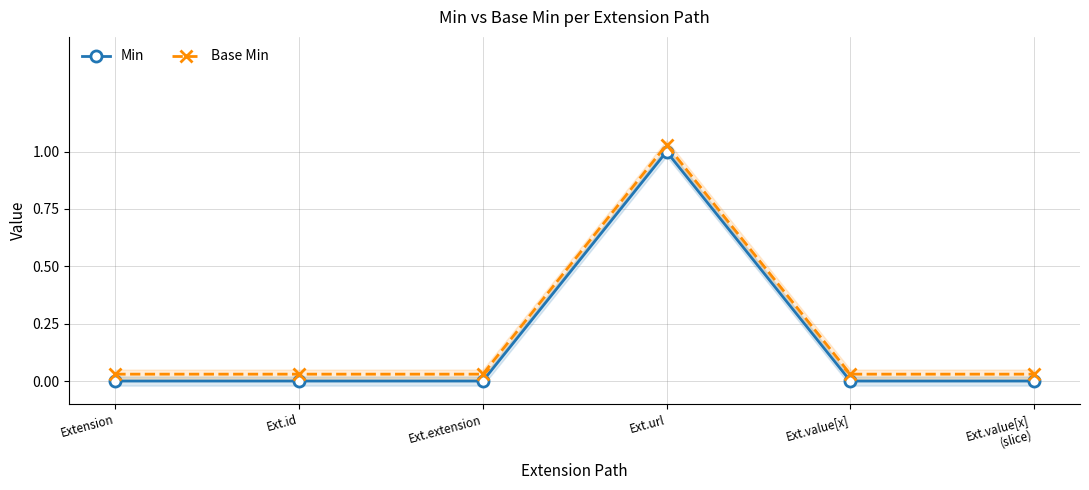

Reading left to right, transcribe all the data shown in this chart.

Min: 0.0	0.0	0.0	1.0	0.0	0.0
Base Min: 0.0	0.0	0.0	1.0	0.0	0.0